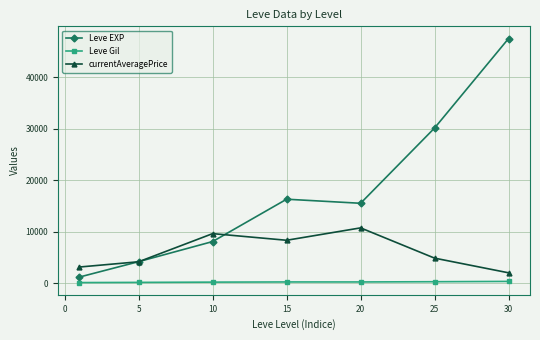

Rank the series by their maximum value, from highest to lowest.

Leve EXP, currentAveragePrice, Leve Gil